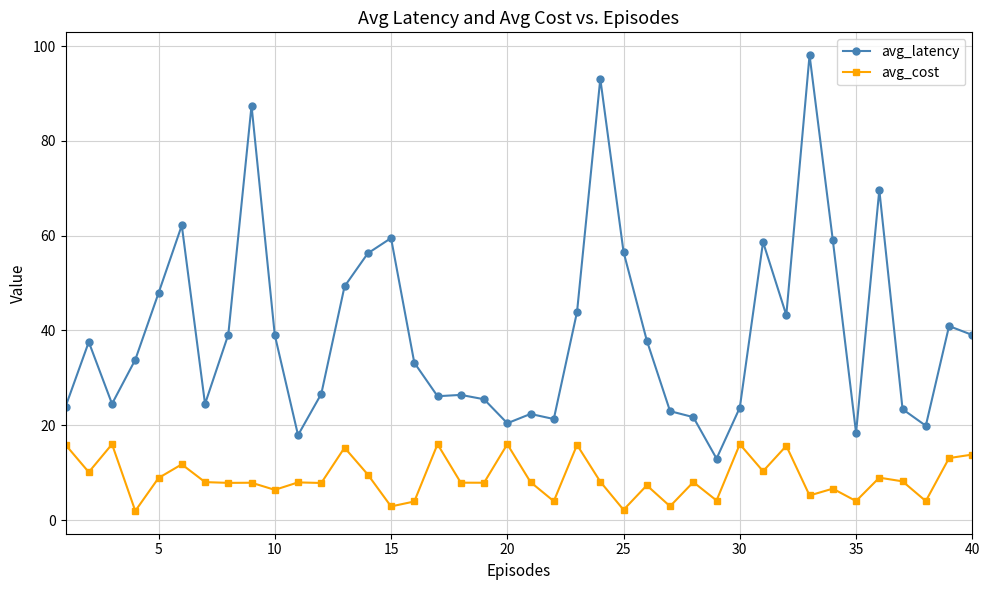

True or false: avg_latency and avg_cost cross at least once.

False